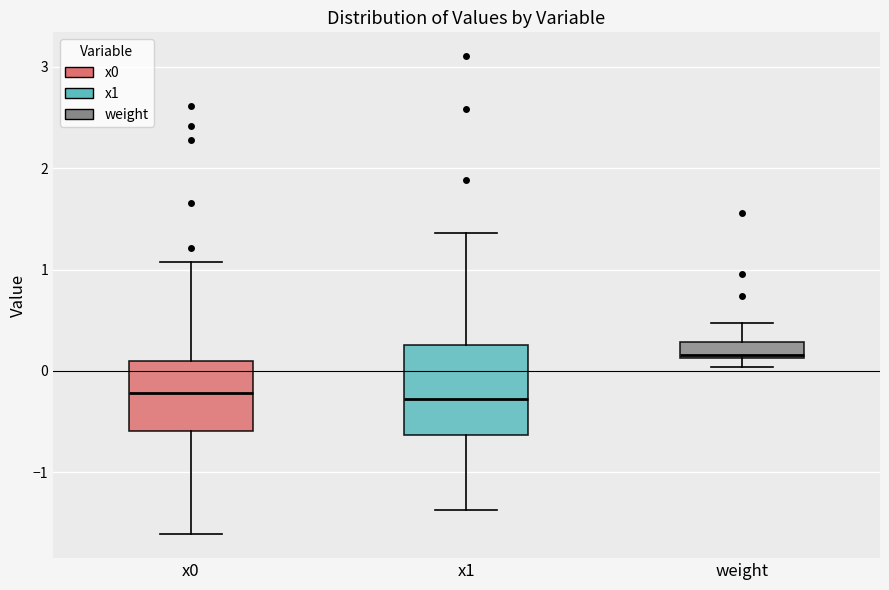

Reading left to right, read every box against the y-axis: the position of its median line, the range the box covers, and the ends of its whiskers. The values are not printed on the chart, so give them approximately, as read against the axis.

x0: median -0.2, box -0.6 to 0.1, whiskers -1.6 to 1.1
x1: median -0.3, box -0.6 to 0.3, whiskers -1.4 to 1.4
weight: median 0.2, box 0.1 to 0.3, whiskers 0.0 to 0.5